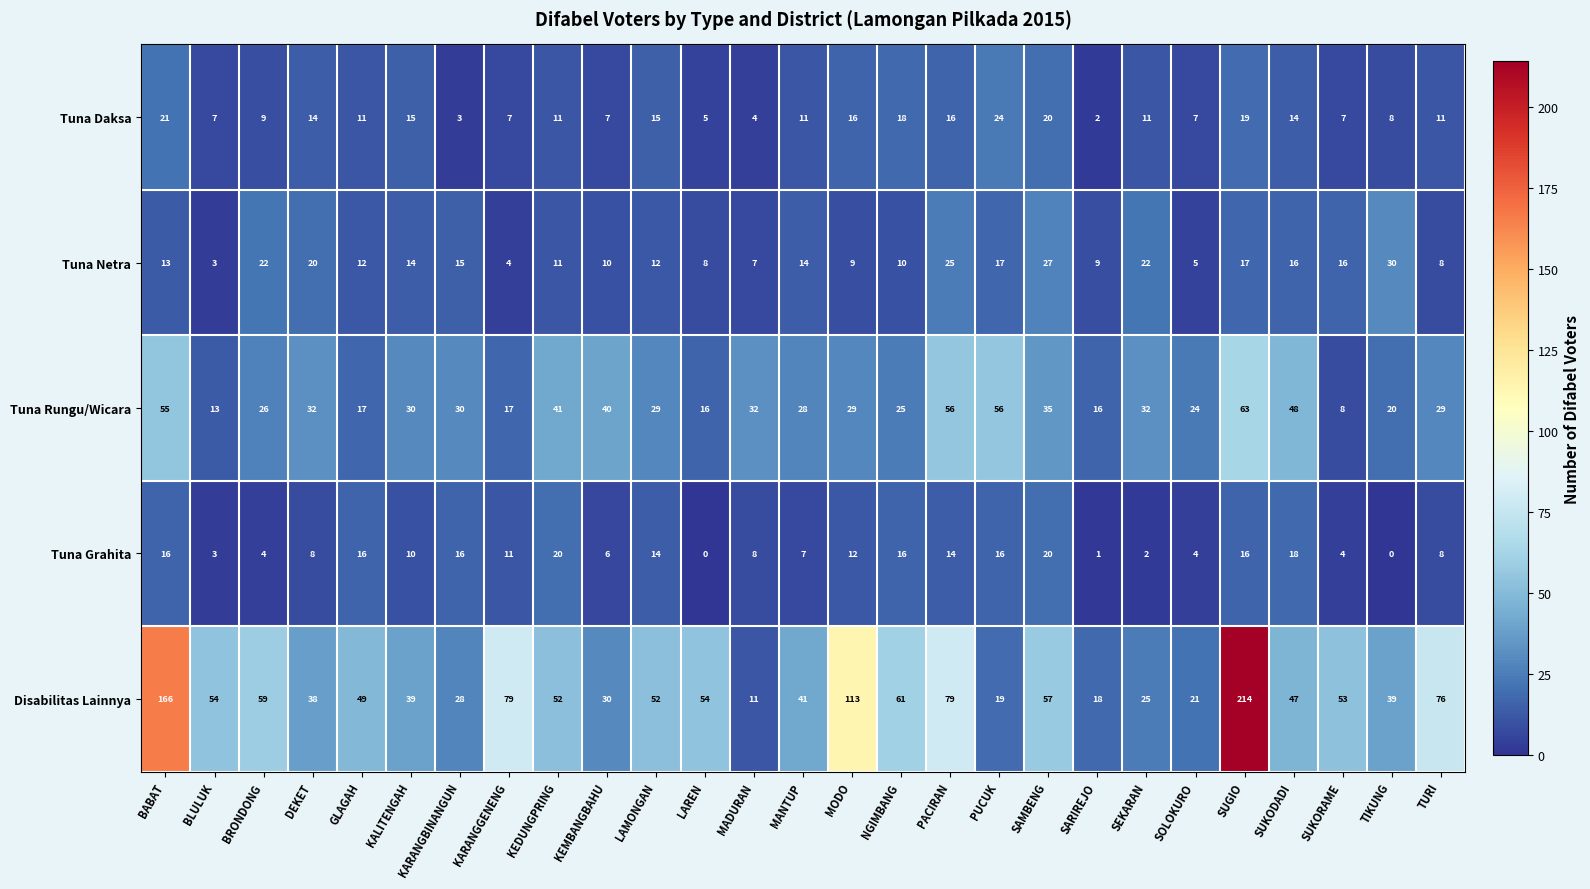

What is the total value across all series at LAMONGAN?

122